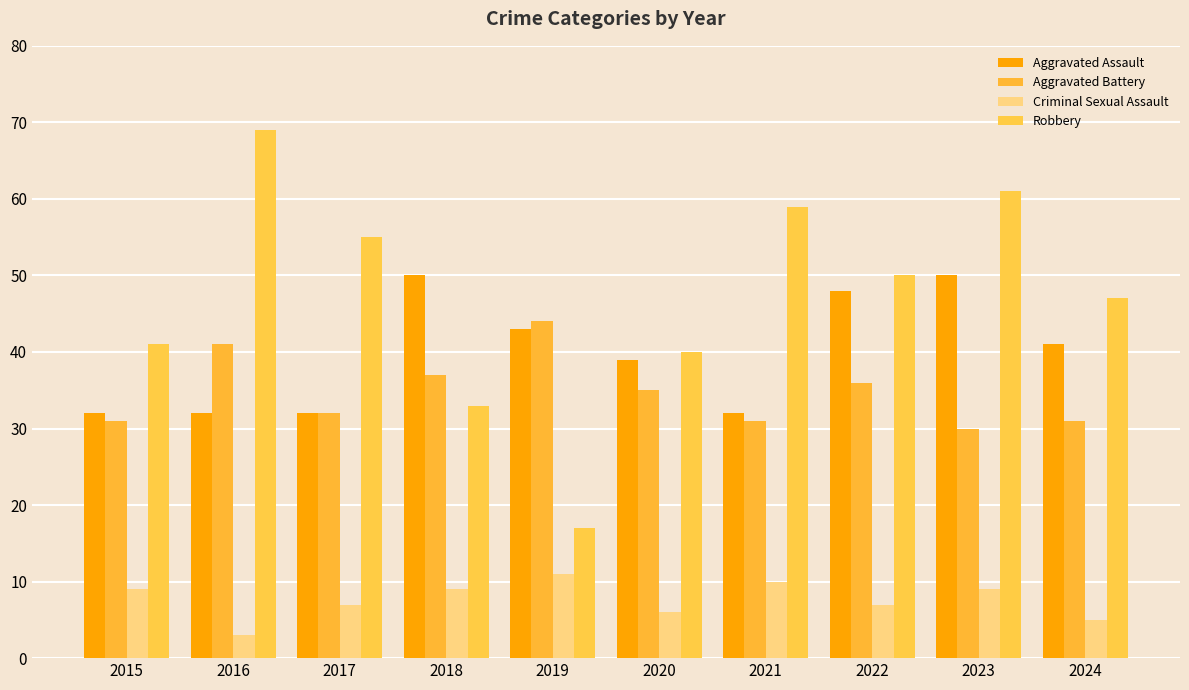

Rank the series at 2016 from lowest to highest value.

Criminal Sexual Assault, Aggravated Assault, Aggravated Battery, Robbery